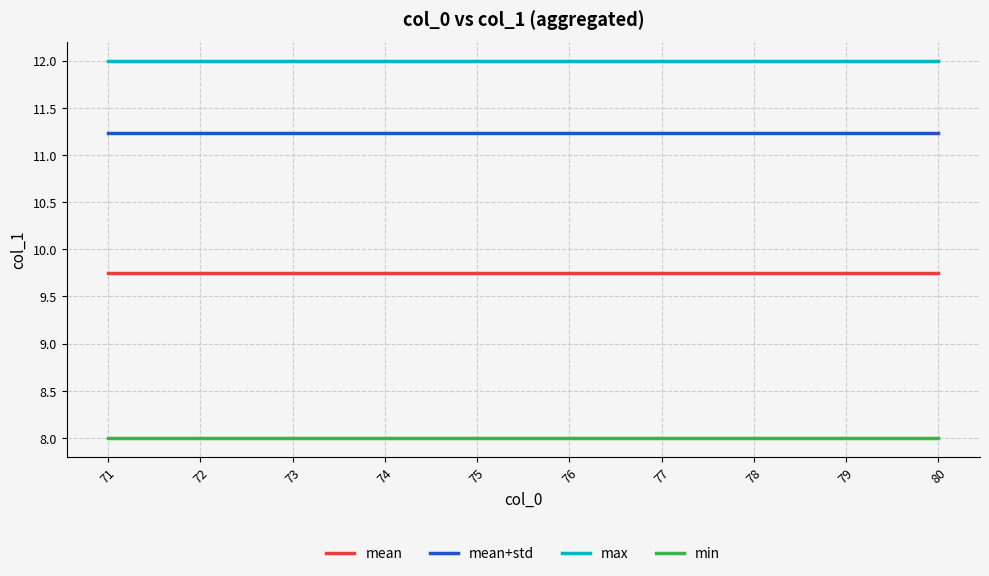

List the series in order of their peak value, lowest first.

min, mean, mean+std, max